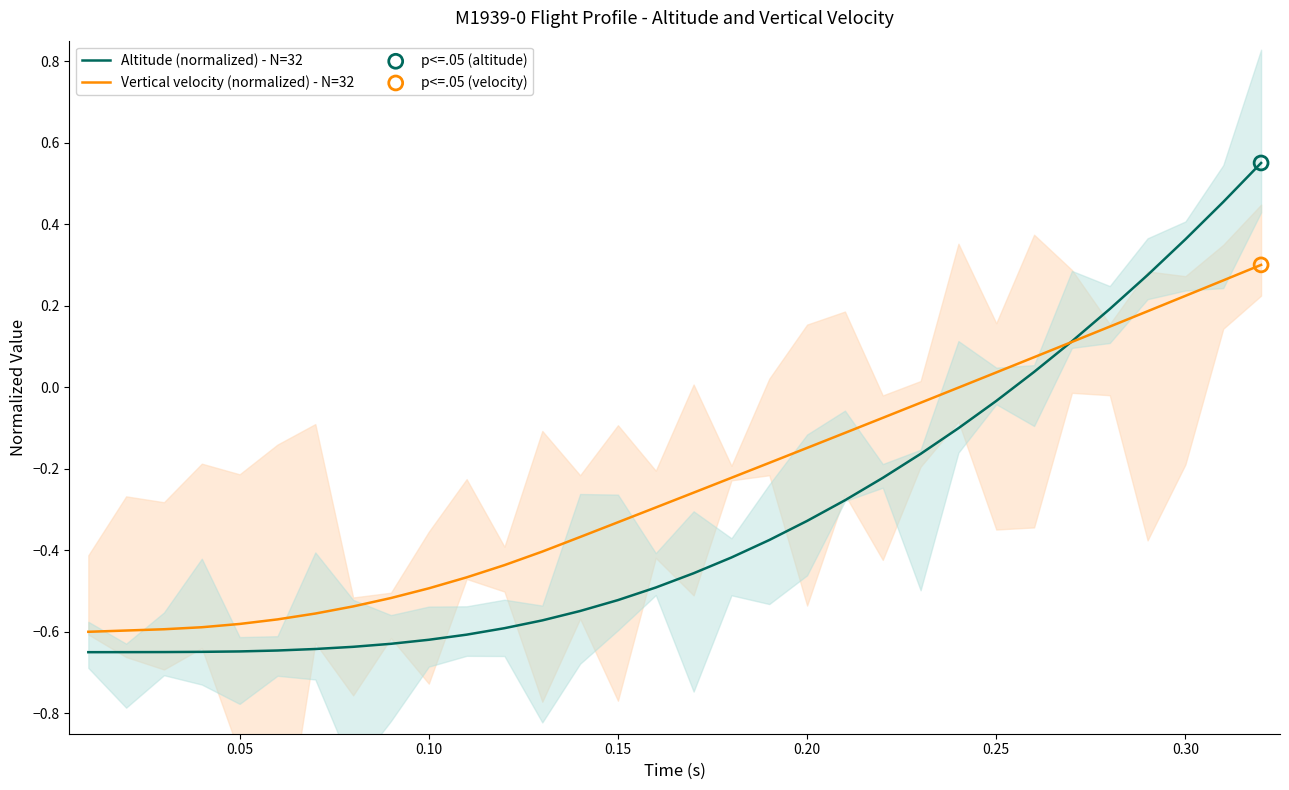

Which series has the largest total across all categories?

Vertical velocity (normalized) - N=32